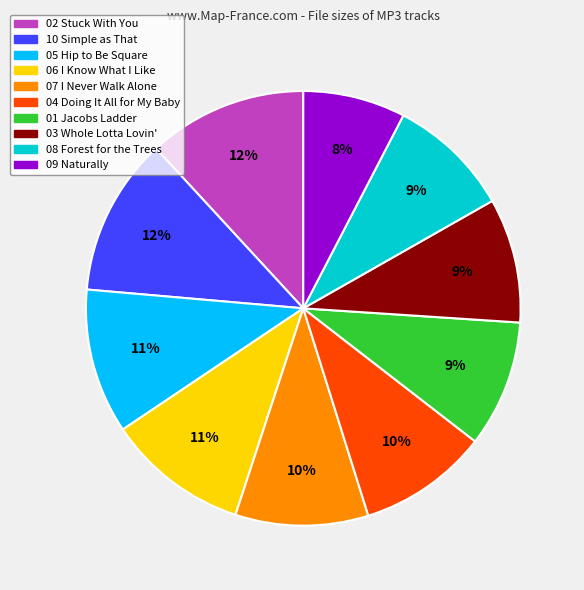

Is the sum of 06 I Know What I Like and 03 Whole Lotta Lovin' greater than half?

No